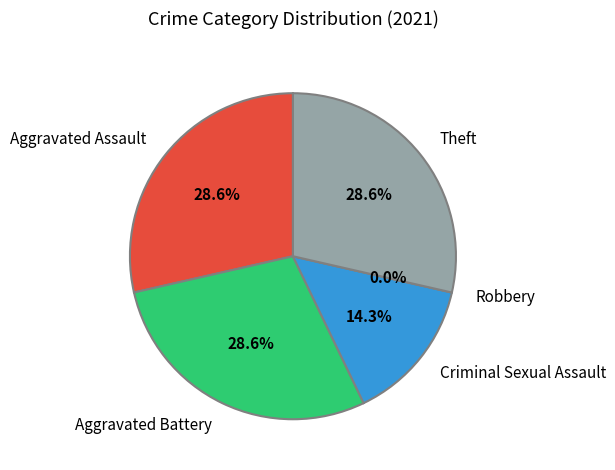

How many segments does this pie chart have?

5